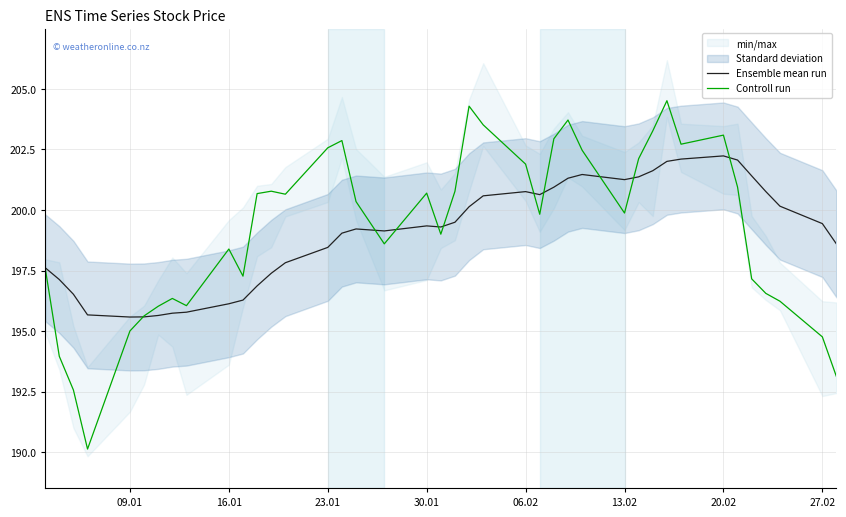

The value of Ensemble mean run at 30.01 is 98.8. True or false?

False